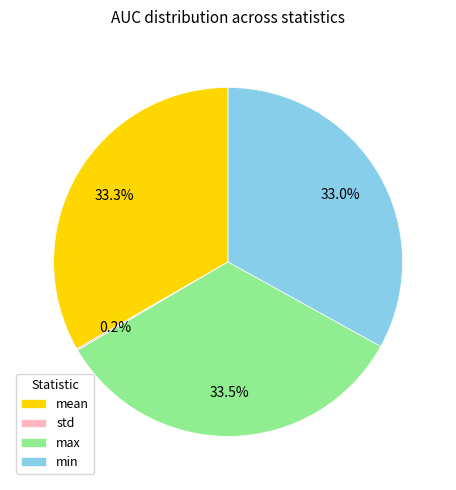

True or false: max accounts for 47% of the total.

False